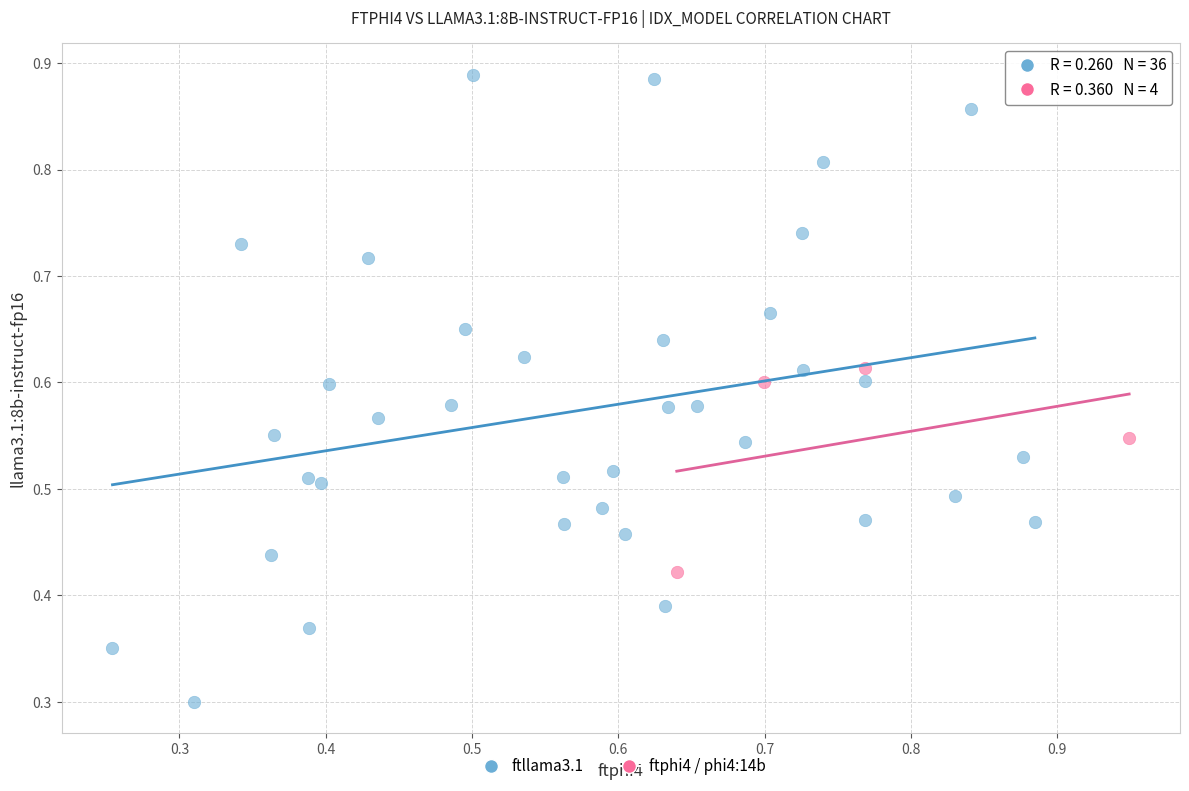

Which series reaches the minimum Y coordinate?

ftllama3.1